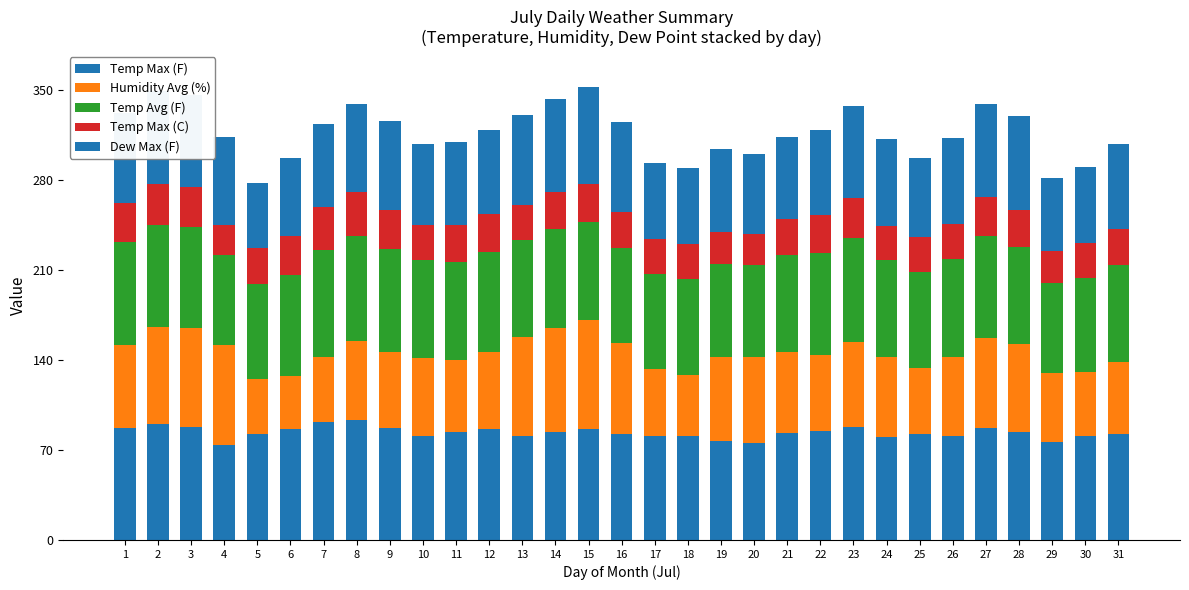

Where is Humidity Avg (%) nearest to the value 63?

21